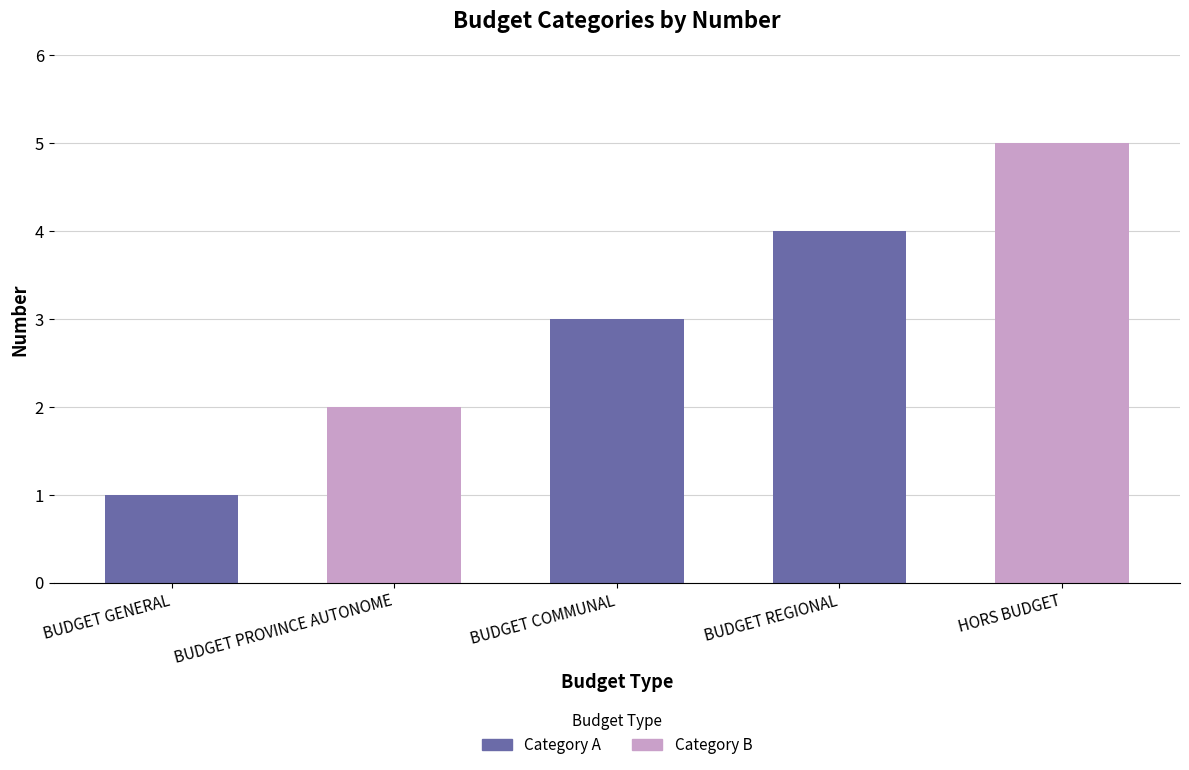

What is the difference between the maximum and minimum values?

4